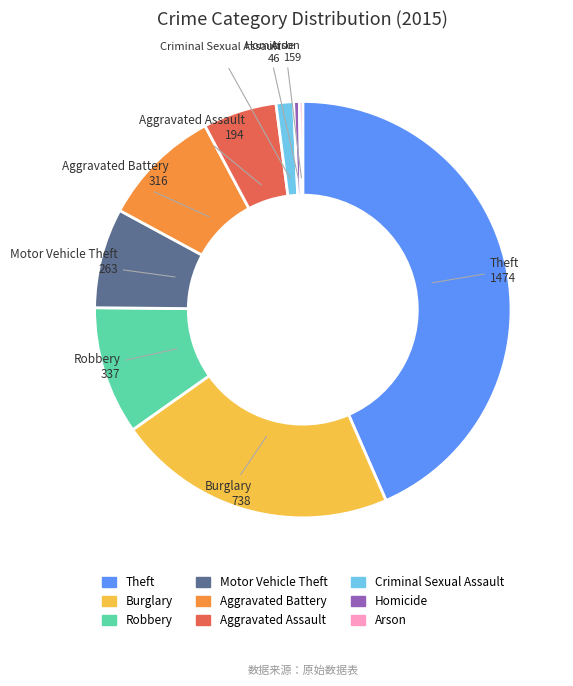

Does Criminal Sexual Assault account for over 50% of the chart?

No